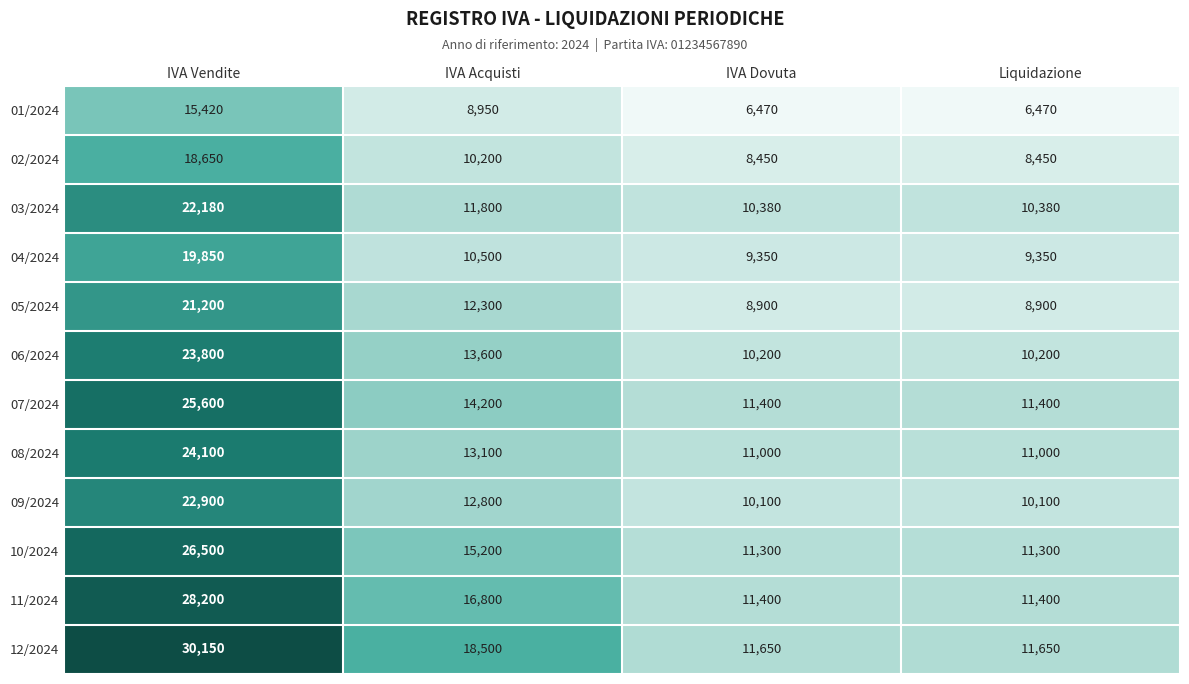

What is the total value across all series at IVA Acquisti?

157950